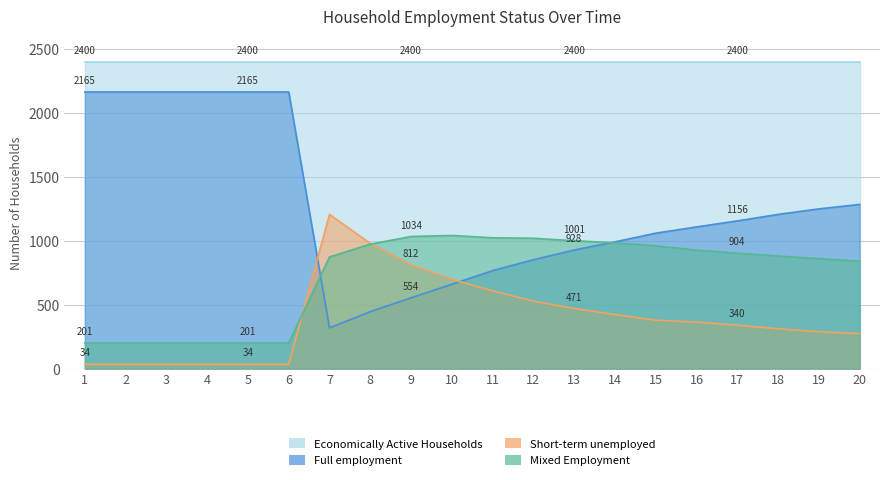

What is the value of the Mixed Employment point at the 9th from the left?

1034